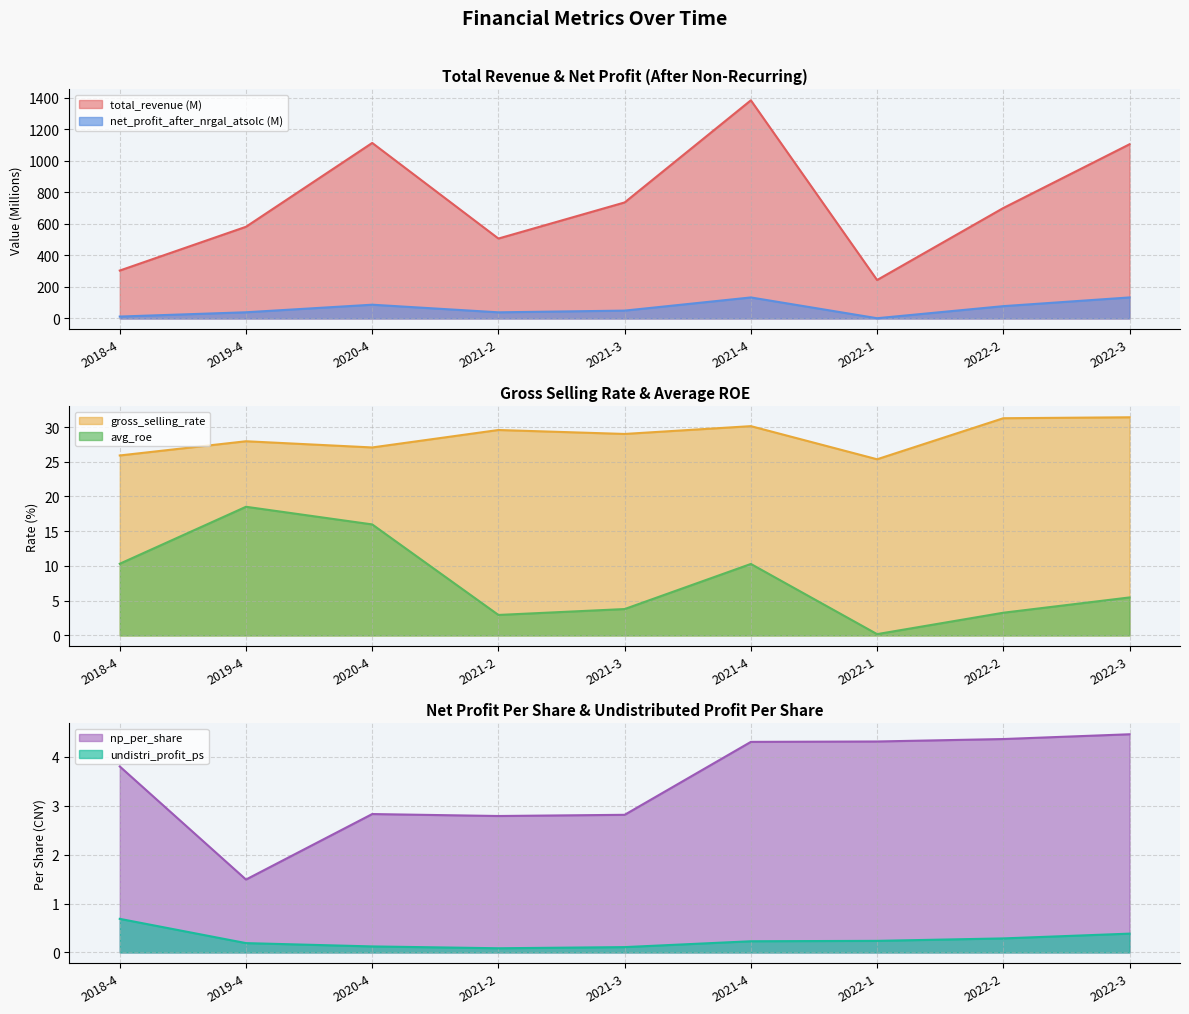

At how many categories does at least one series exceed 820?

3